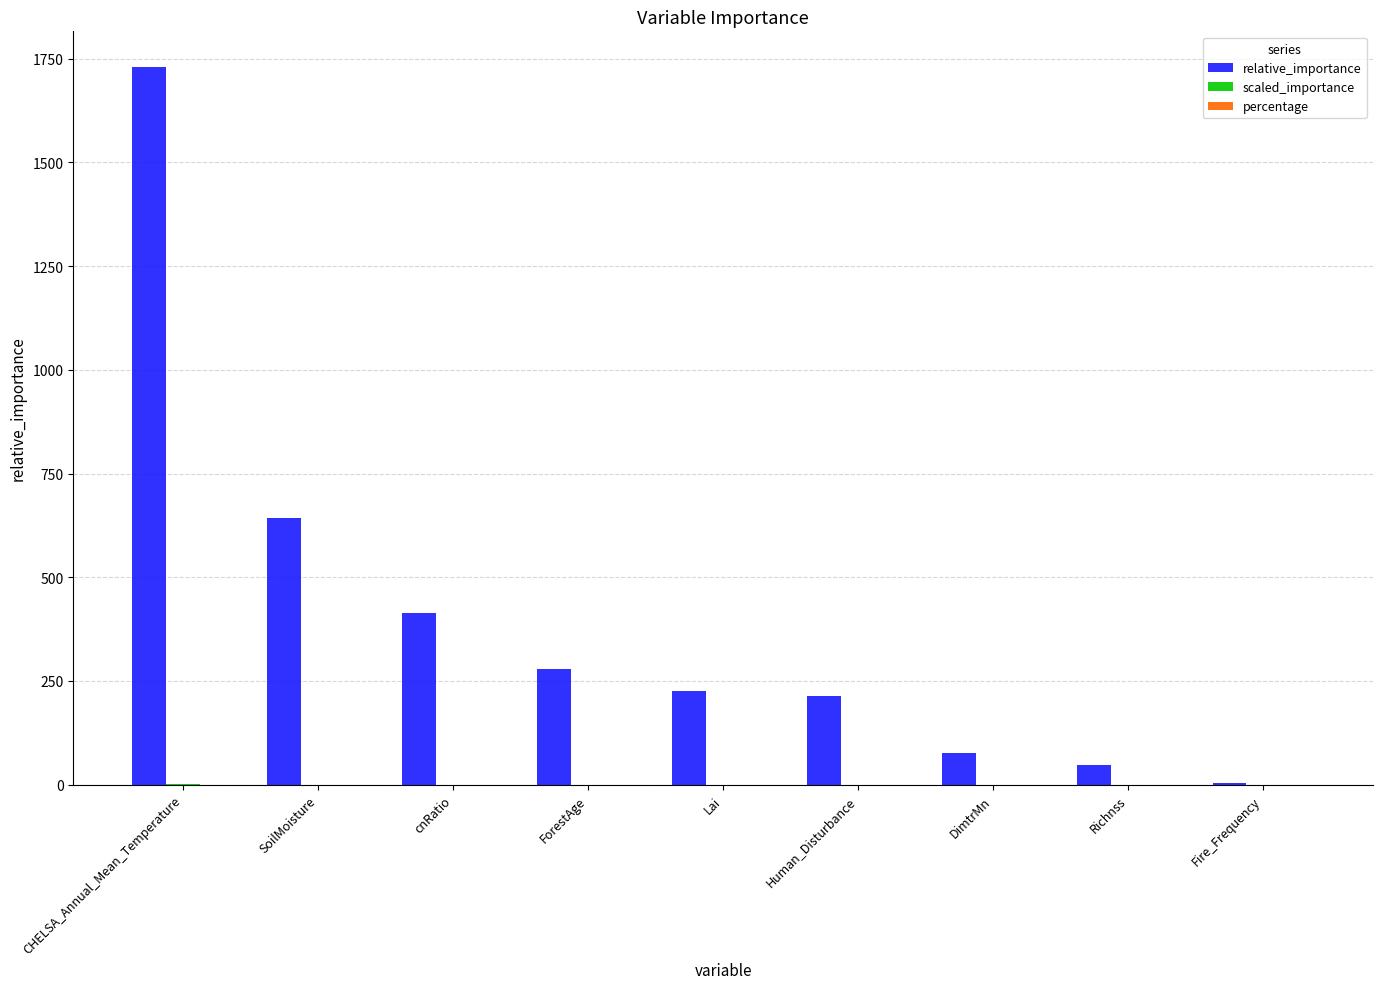

Which series has the largest total across all categories?

relative_importance